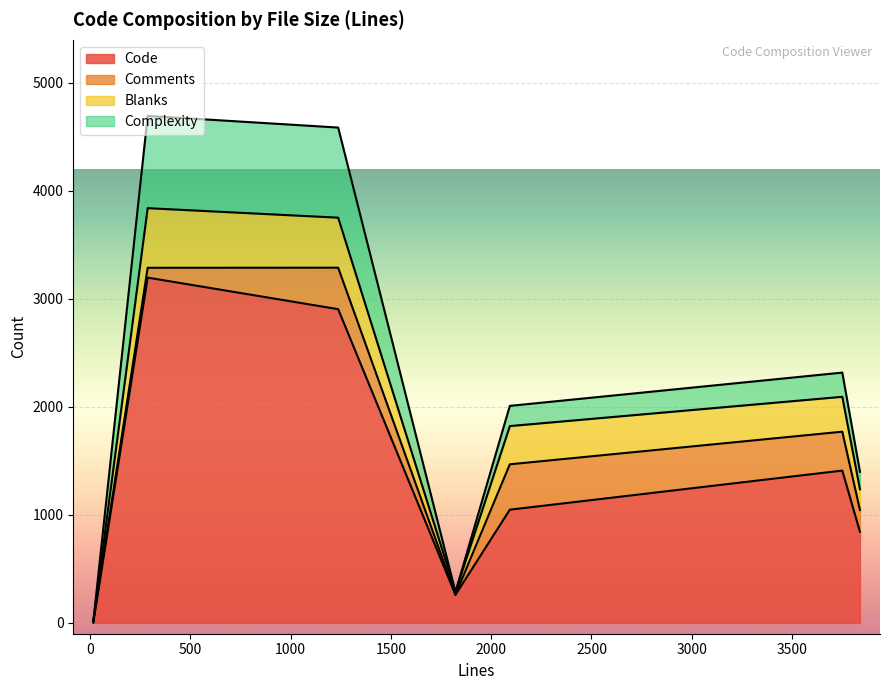

True or false: Complexity has a value of 256 at 3839.

False